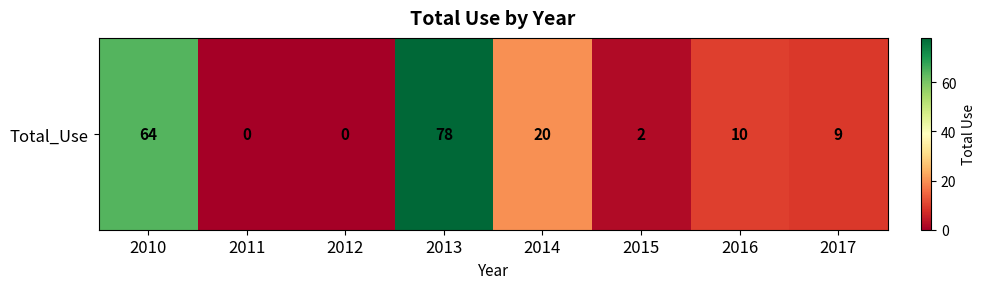

True or false: the data shows 108 at 2013.

False